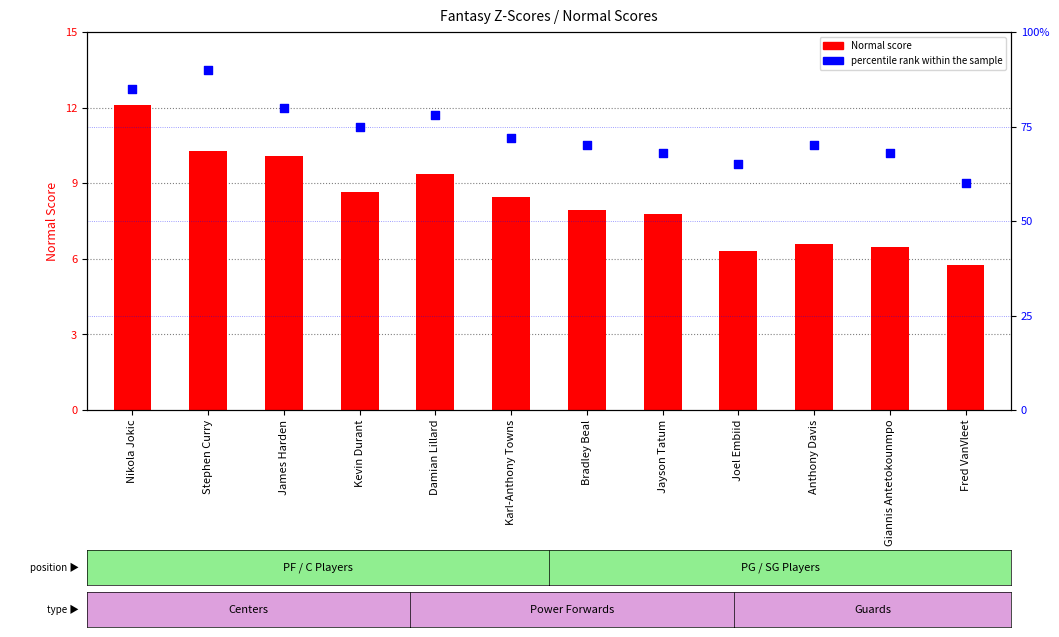

At which category is the sum across all series the highest?

Stephen Curry